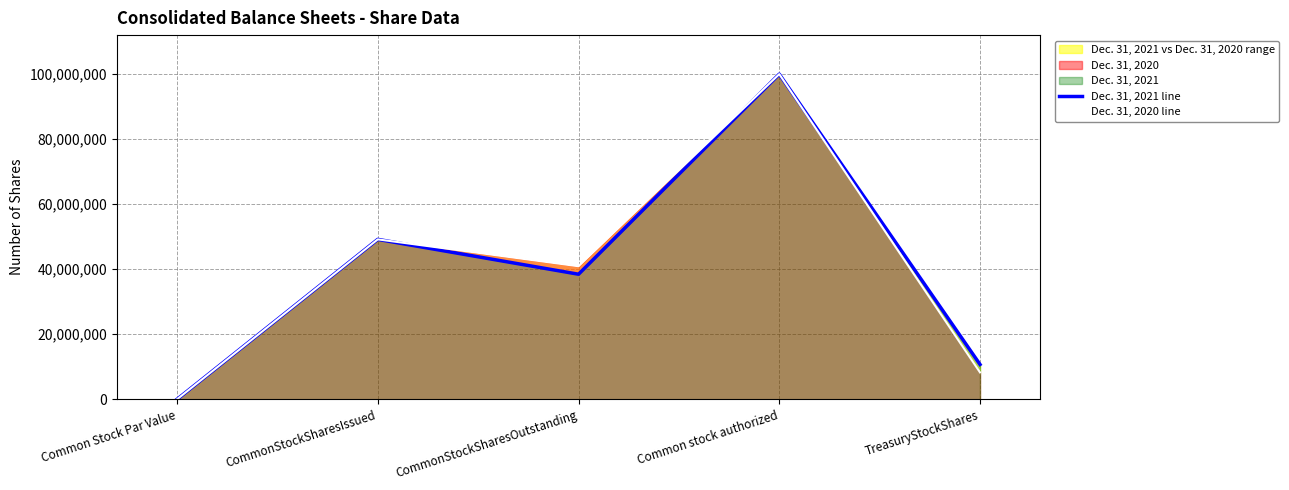

True or false: Dec. 31, 2020 line and Dec. 31, 2021 line intersect in this chart.

False